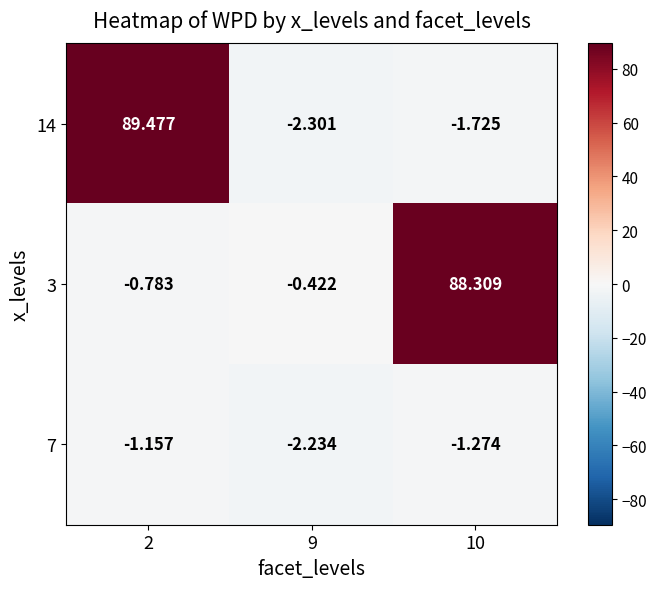

Count the number of categories in the chart.

3